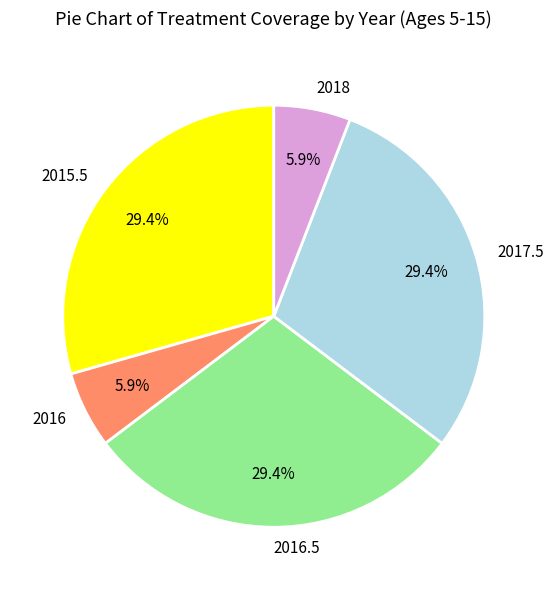

Combined, what portion of the pie is 2015.5 and 2017.5?

58.8%